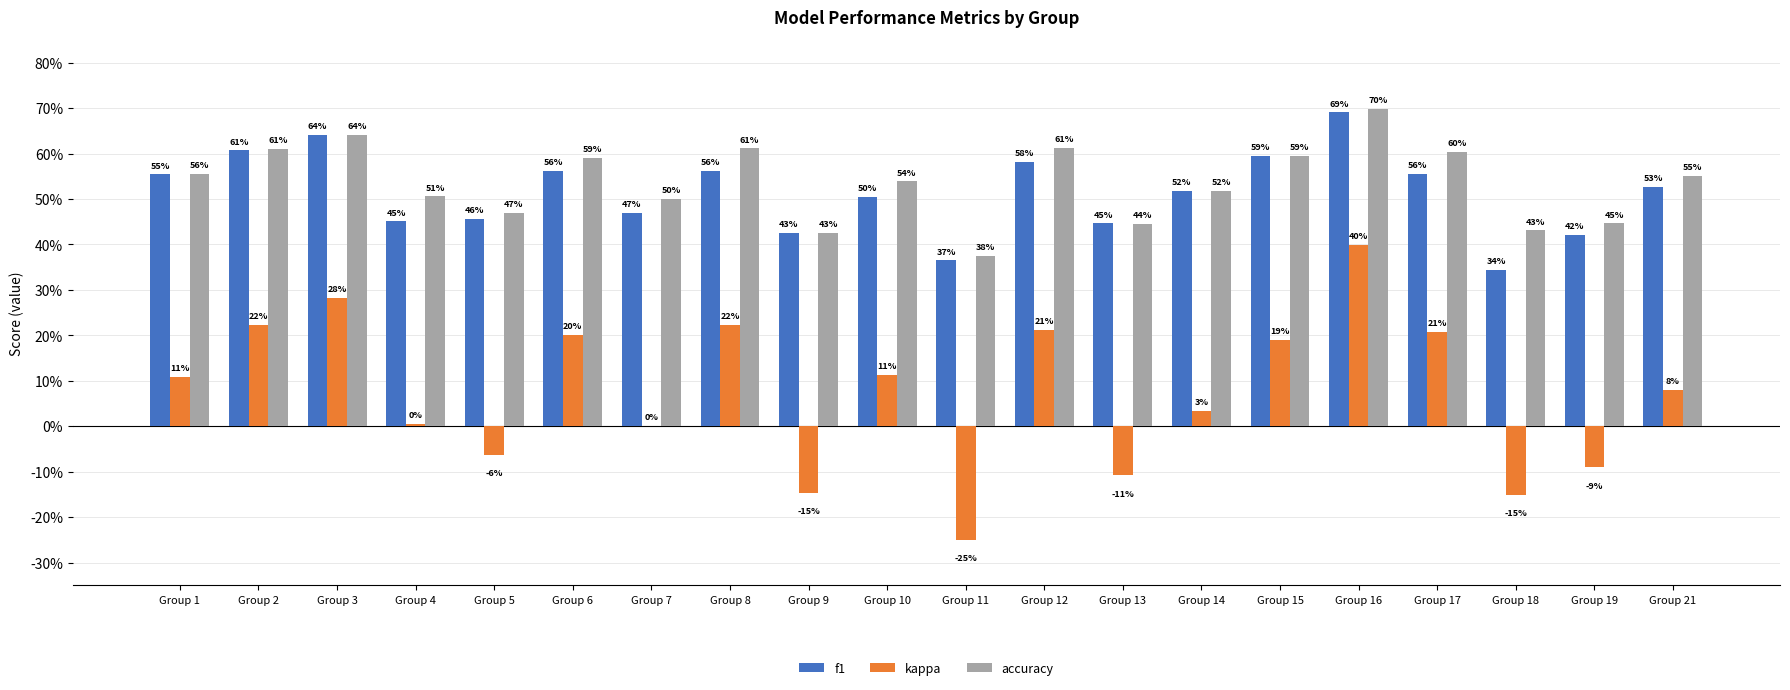

Is the value of f1 at Group 1 greater than the value of kappa at Group 17?

Yes